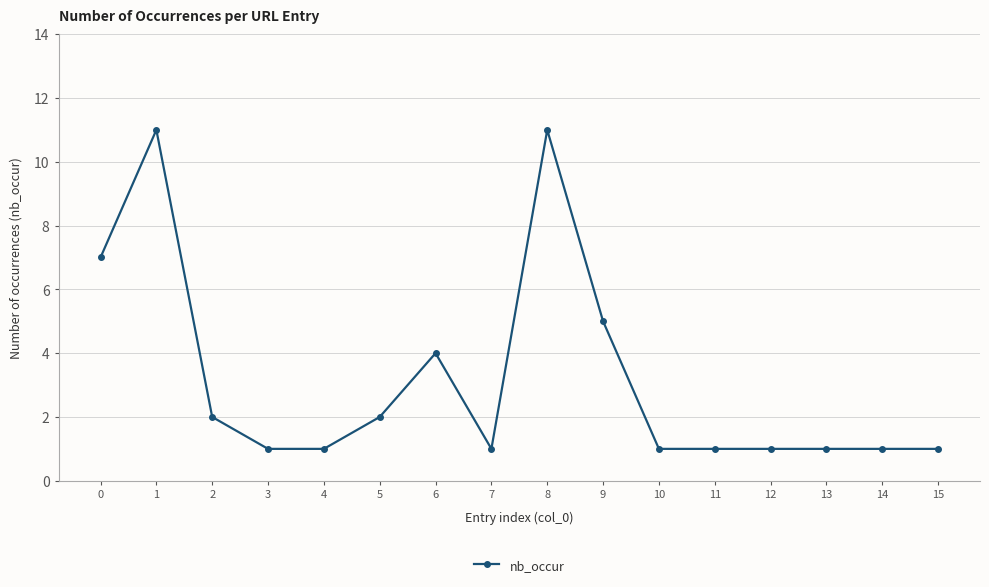

What is the ratio of the value at 5 to the value at 1?

0.2